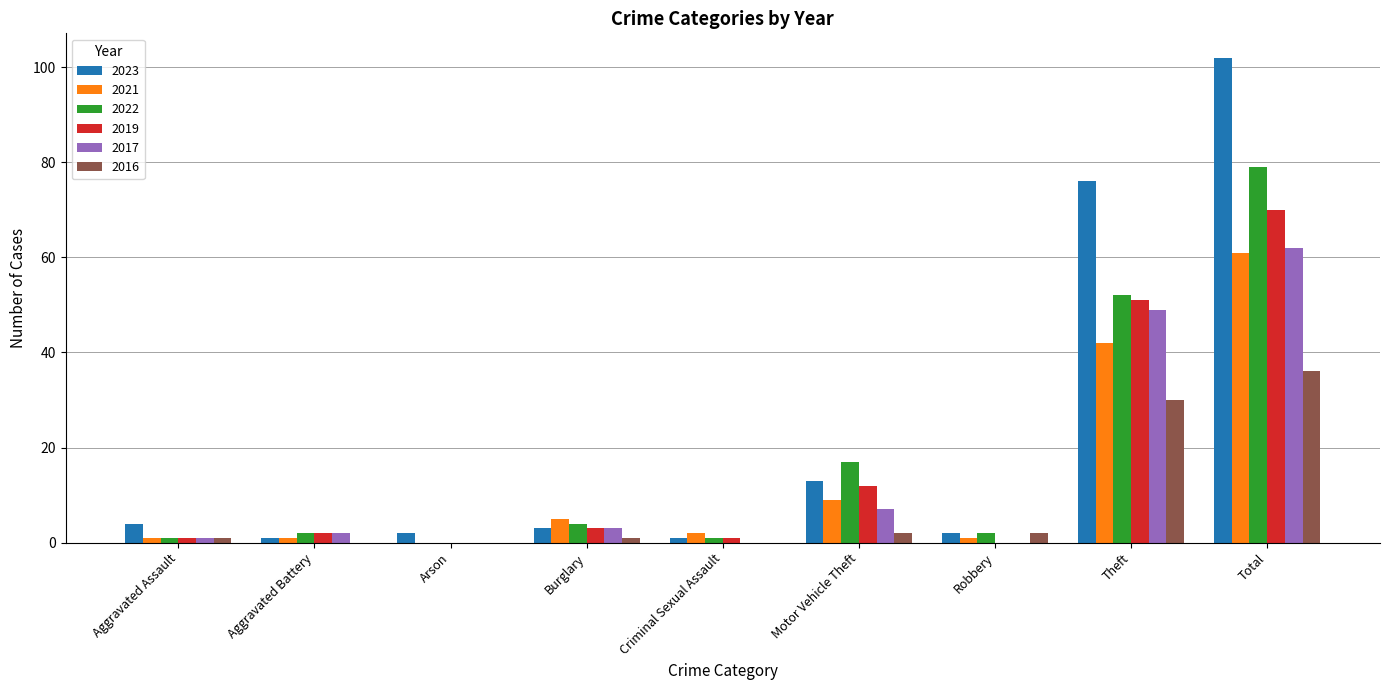

At which label does 2022 reach its peak?

Total